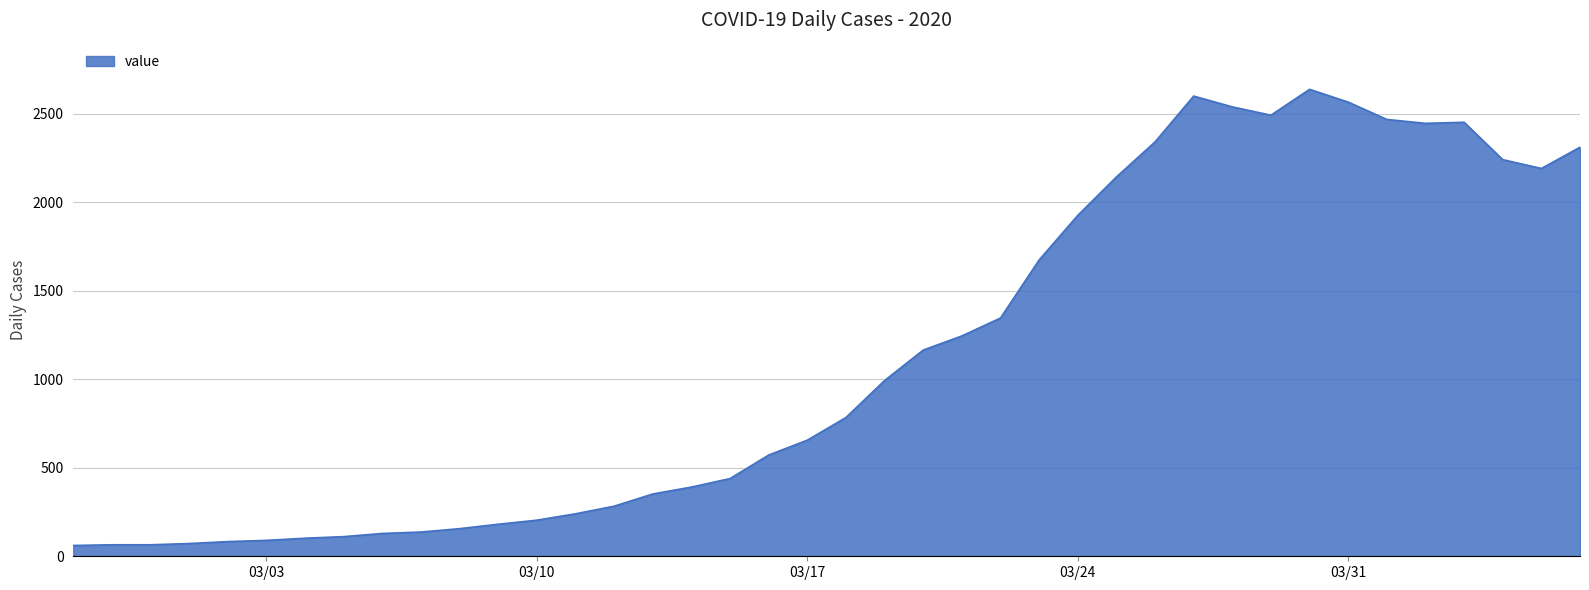

What is the smallest value displayed?

61